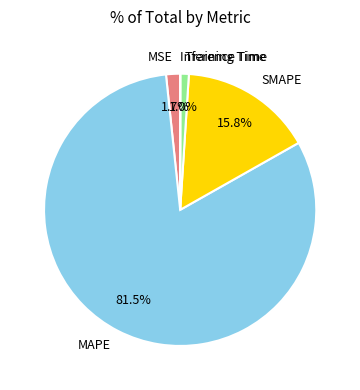

To the nearest percent, what portion does Training Time represent?

1%